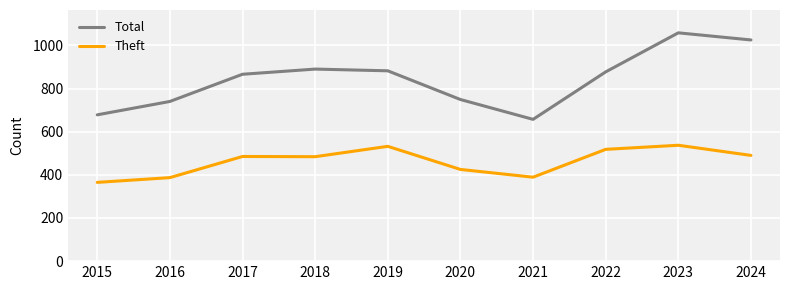

Read the Theft value at 2018, to the nearest 5.

485